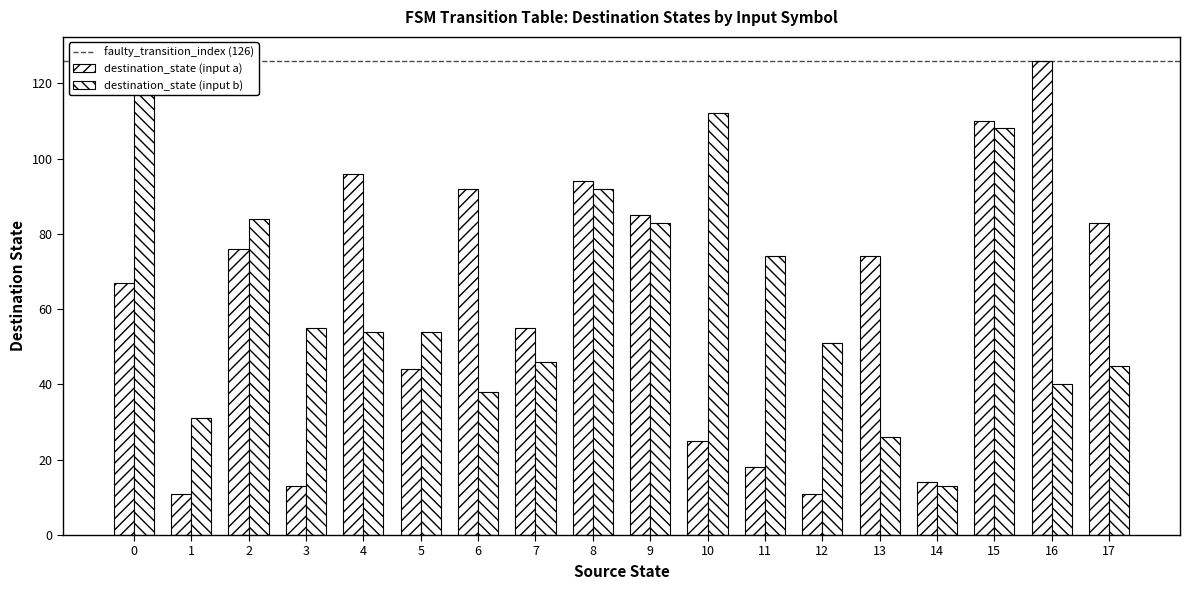

Which series has the largest total across all categories?

destination_state (input b)